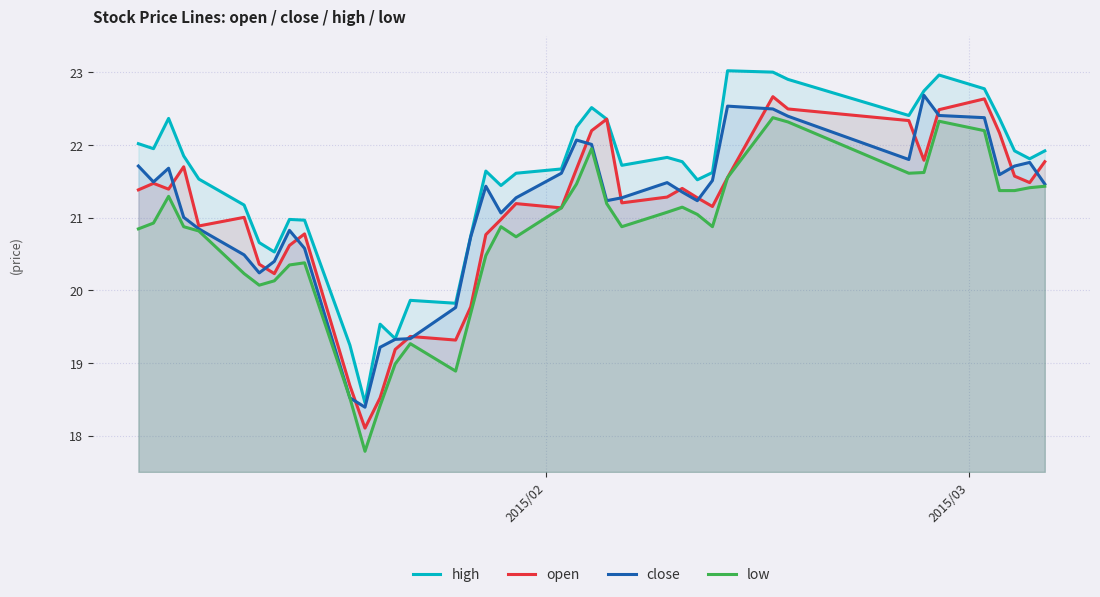

Which series has the largest total across all categories?

high